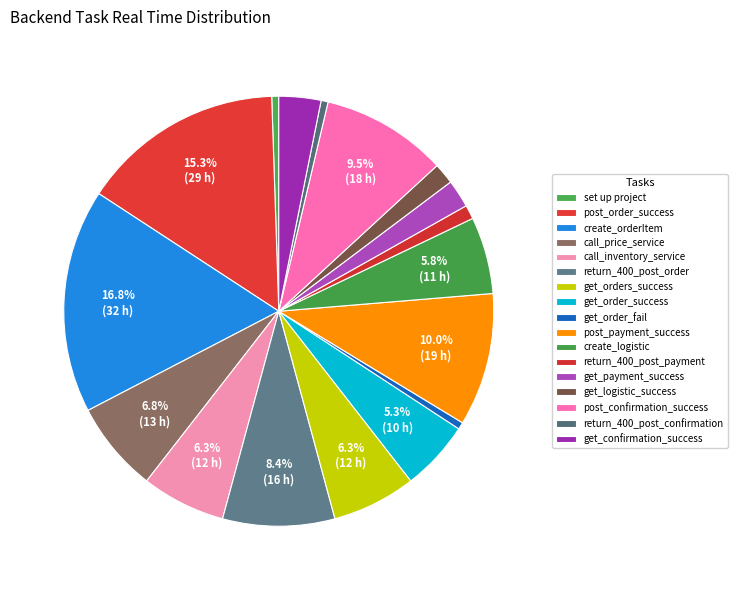

How many segments does this pie chart have?

17